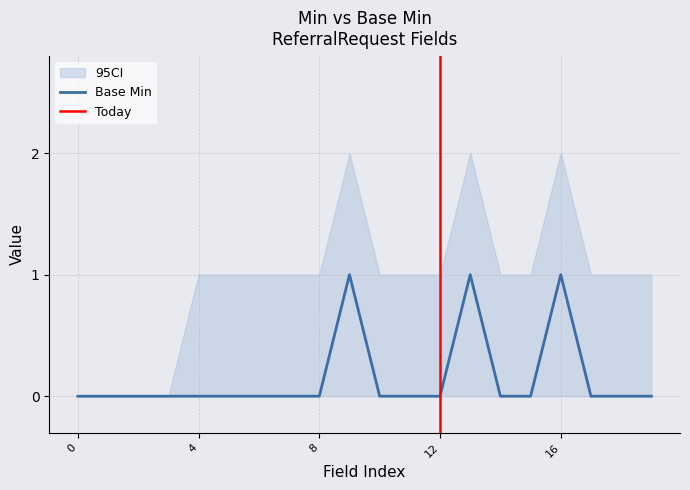

What is the sum of all Min values?

3